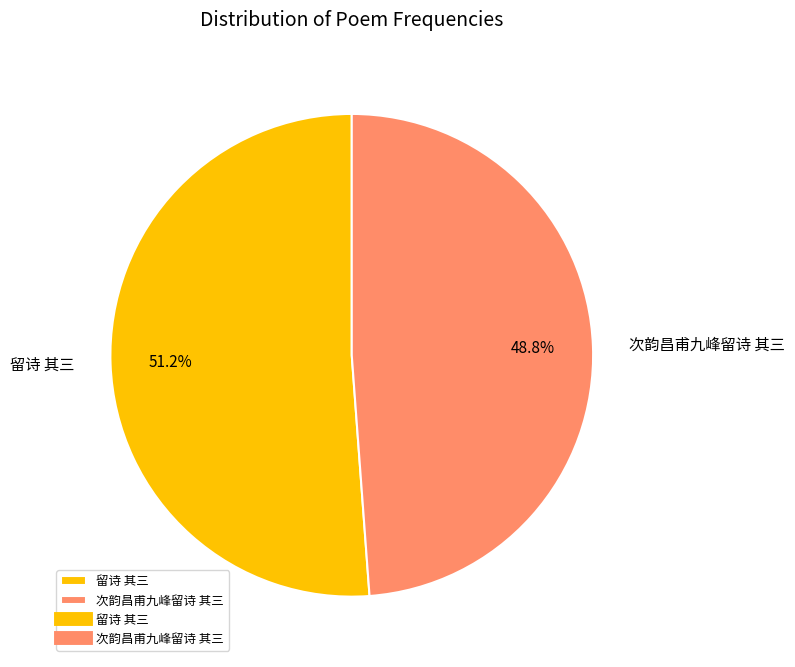

Count the number of slices in the pie.

2